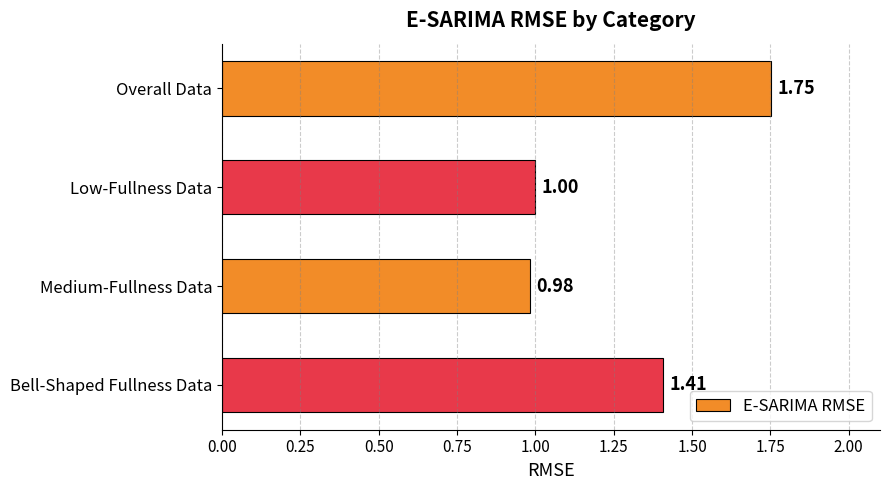

List the labels in order of value, largest first.

Overall Data, Bell-Shaped Fullness Data, Low-Fullness Data, Medium-Fullness Data